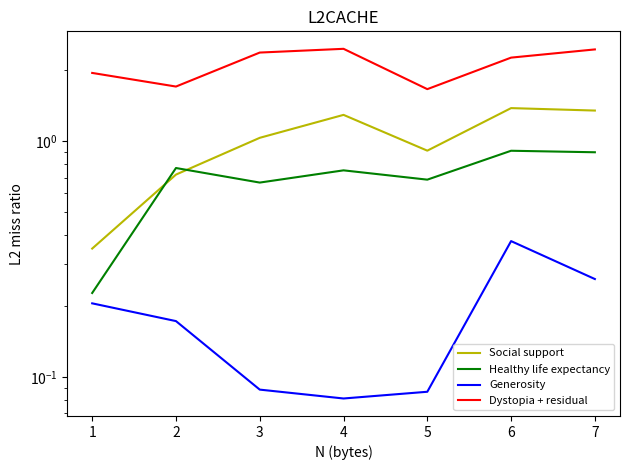

Read the Social support value at 7.

1.3